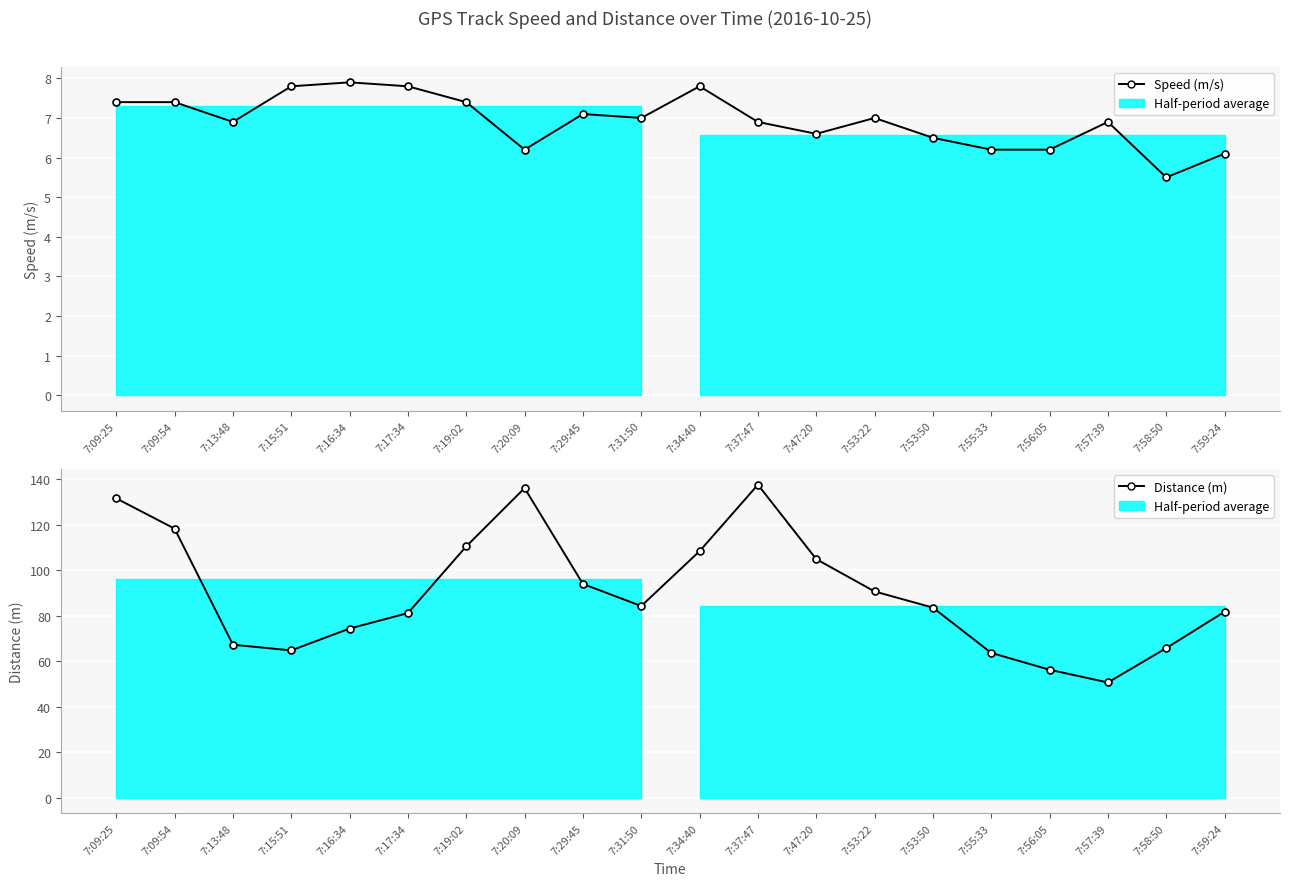

How many lines are shown in the chart?

2